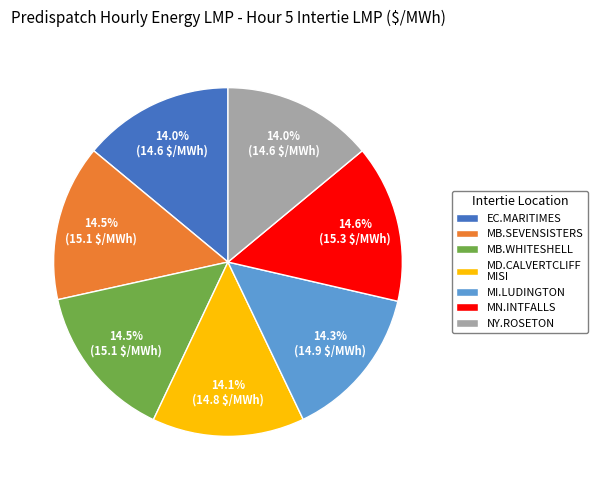

Combined, do MB.SEVENSISTERS and MN.INTFALLS account for over 50%?

No